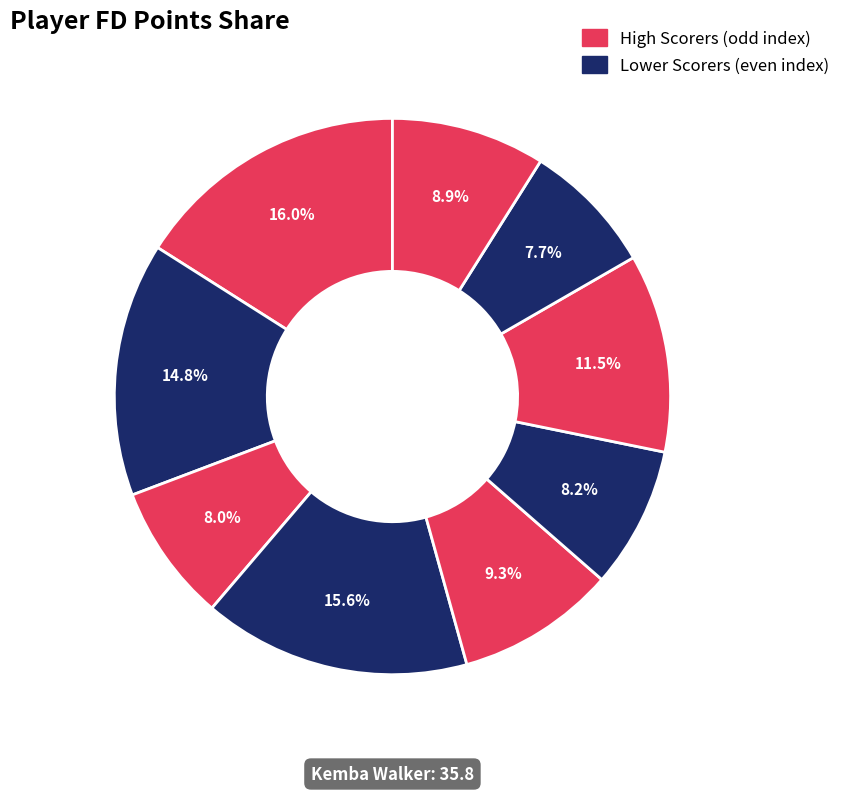

How many slices are in this pie chart?

9